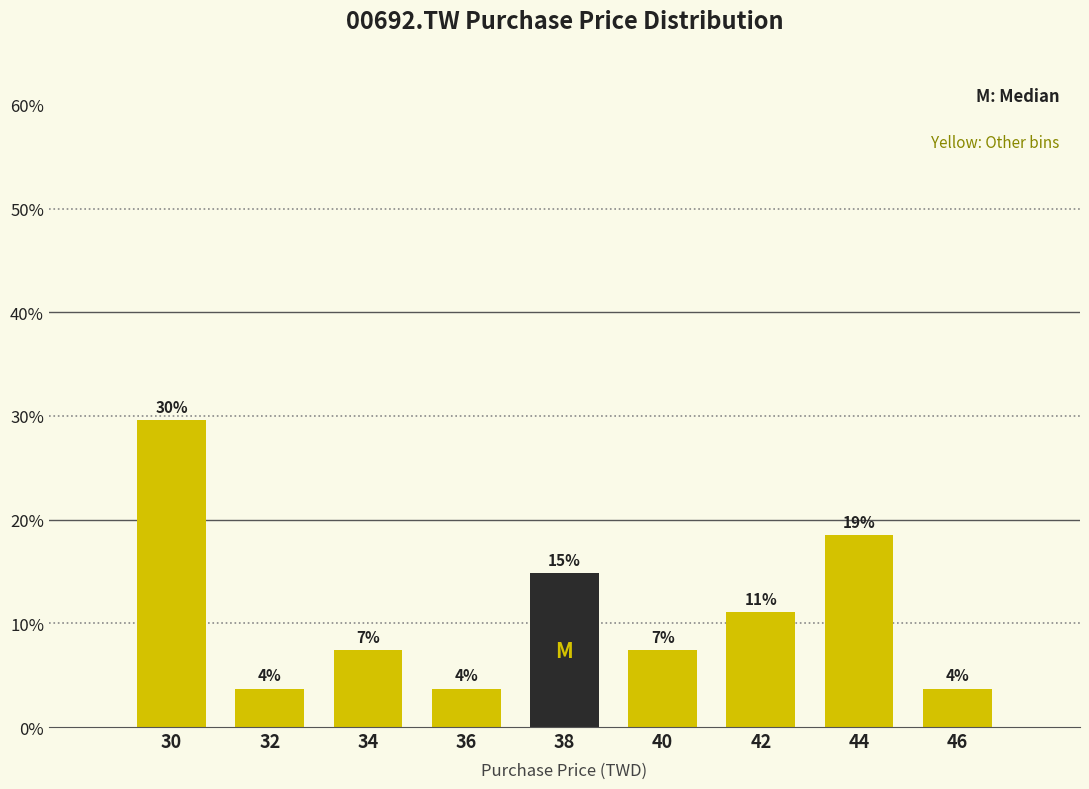

Are the bars horizontal?

No